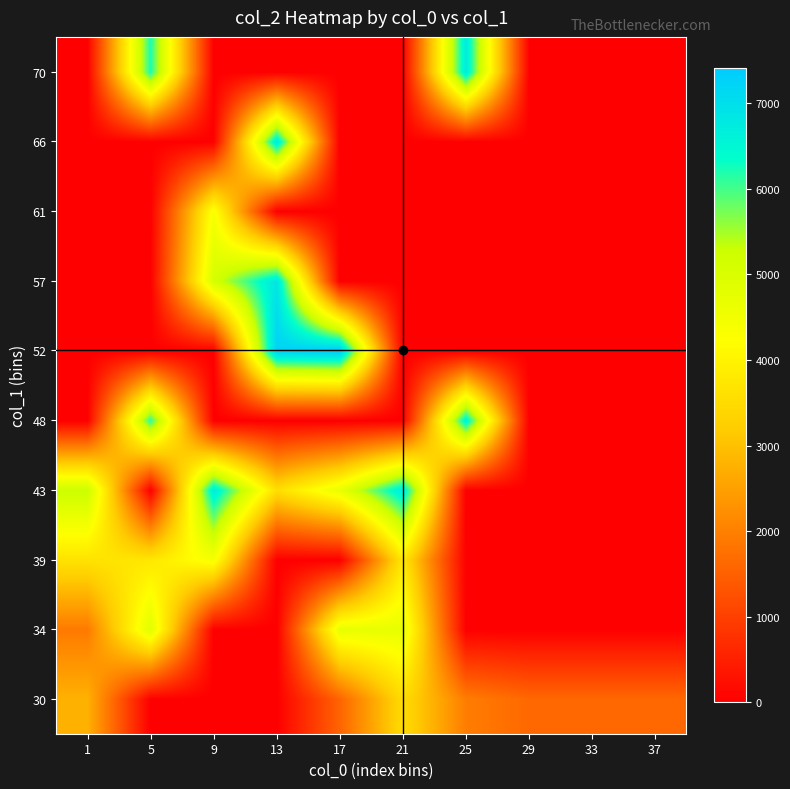

Rank the series at 13 from lowest to highest value.

30, 34, 39, 48, 61, 70, 43, 66, 57, 52